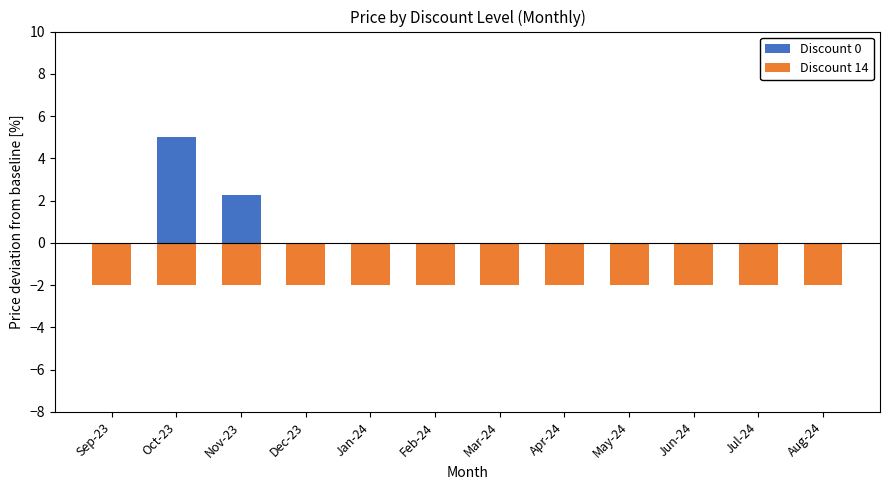

List the series in order of their overall mean, highest first.

Discount 0, Discount 14